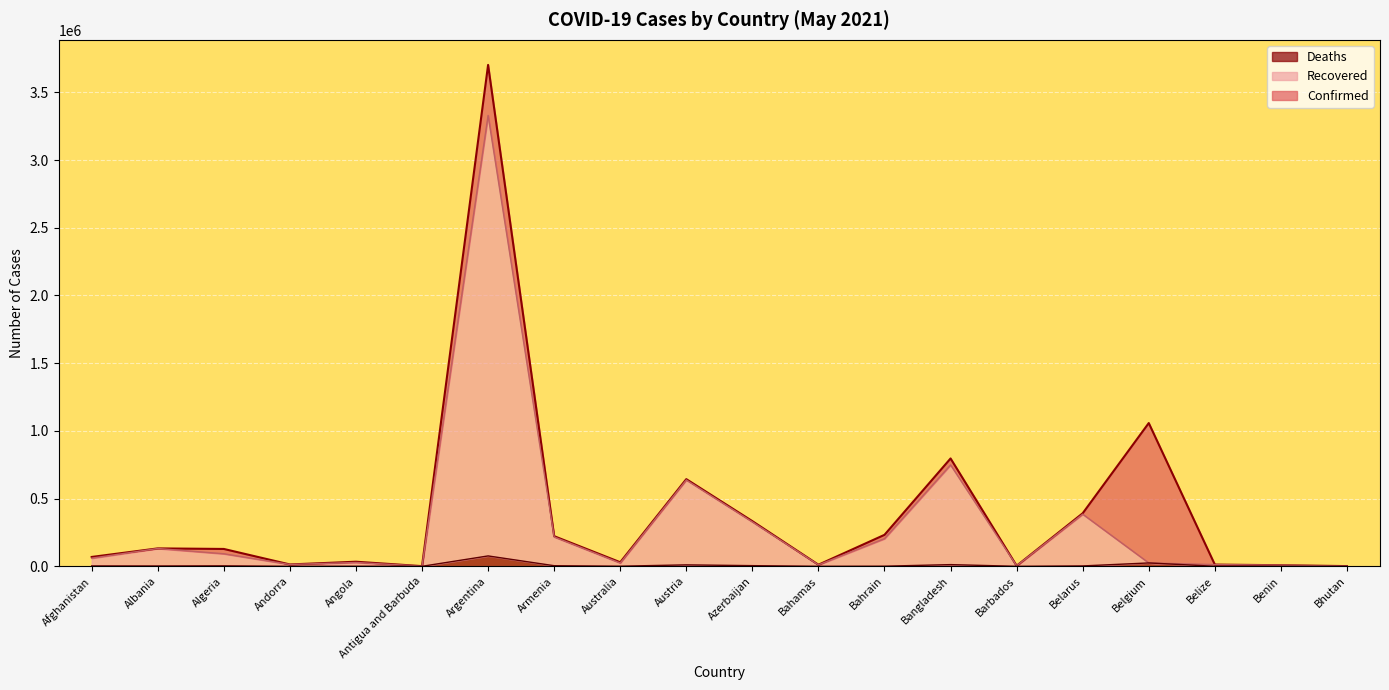

What are all the series names shown in the legend?

Deaths, Recovered, Confirmed